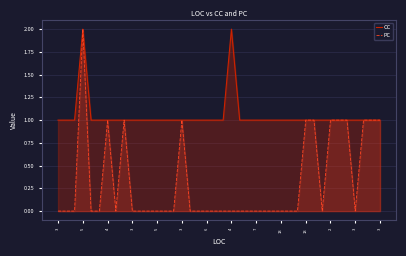

True or false: PC and CC intersect in this chart.

False